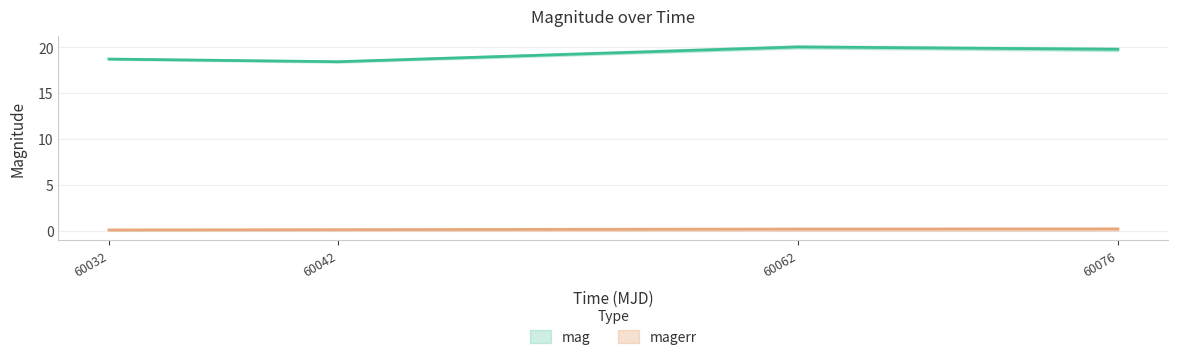

At how many categories does at least one series exceed 0?

4